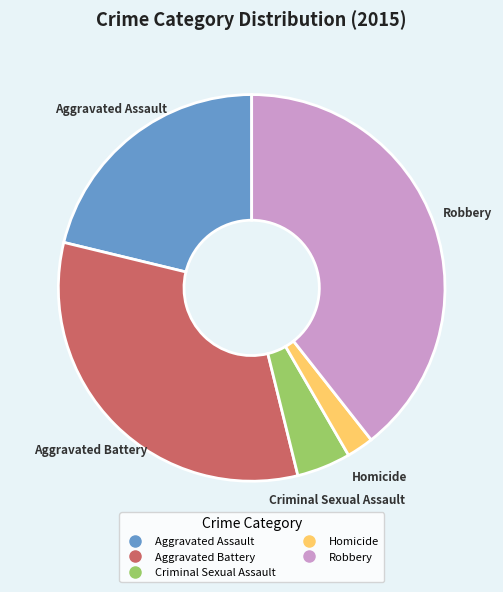

Is the sum of Criminal Sexual Assault and Homicide greater than half?

No